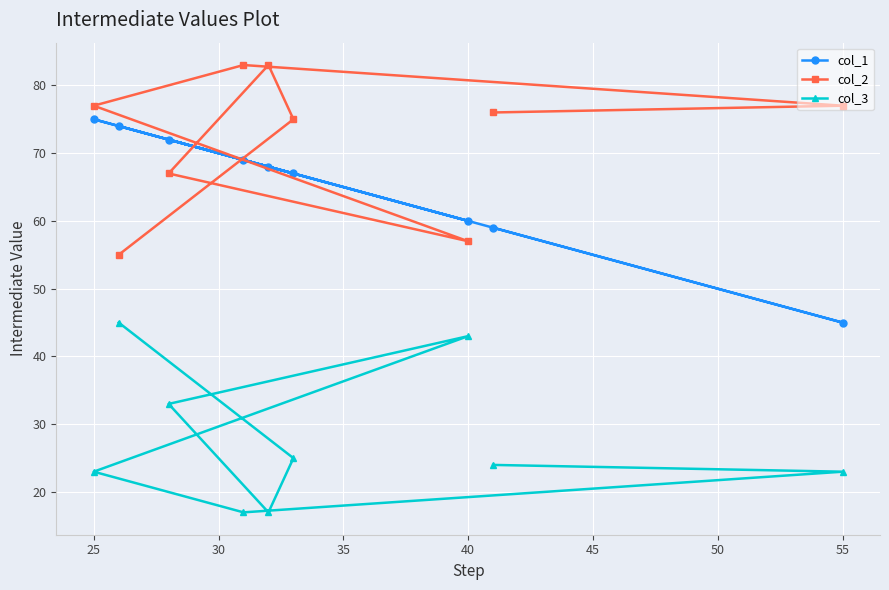

How many distinct data groups are displayed?

3